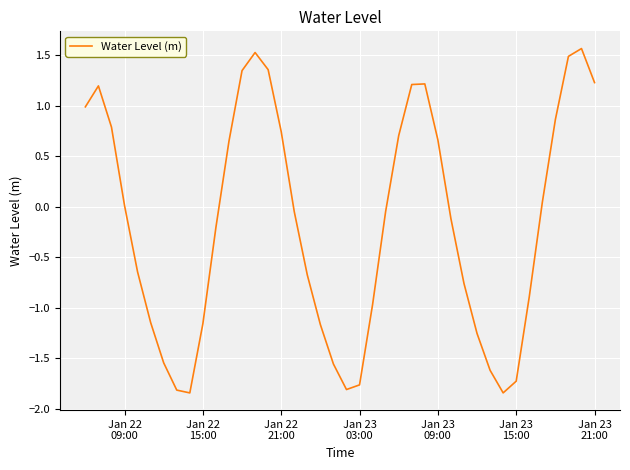

What is the greatest value displayed?

1.6